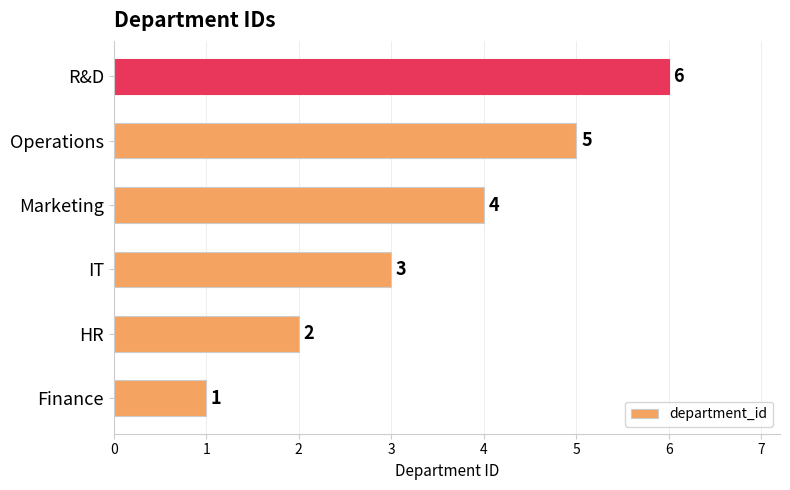

Rank the categories by value from highest to lowest.

R&D, Operations, Marketing, IT, HR, Finance